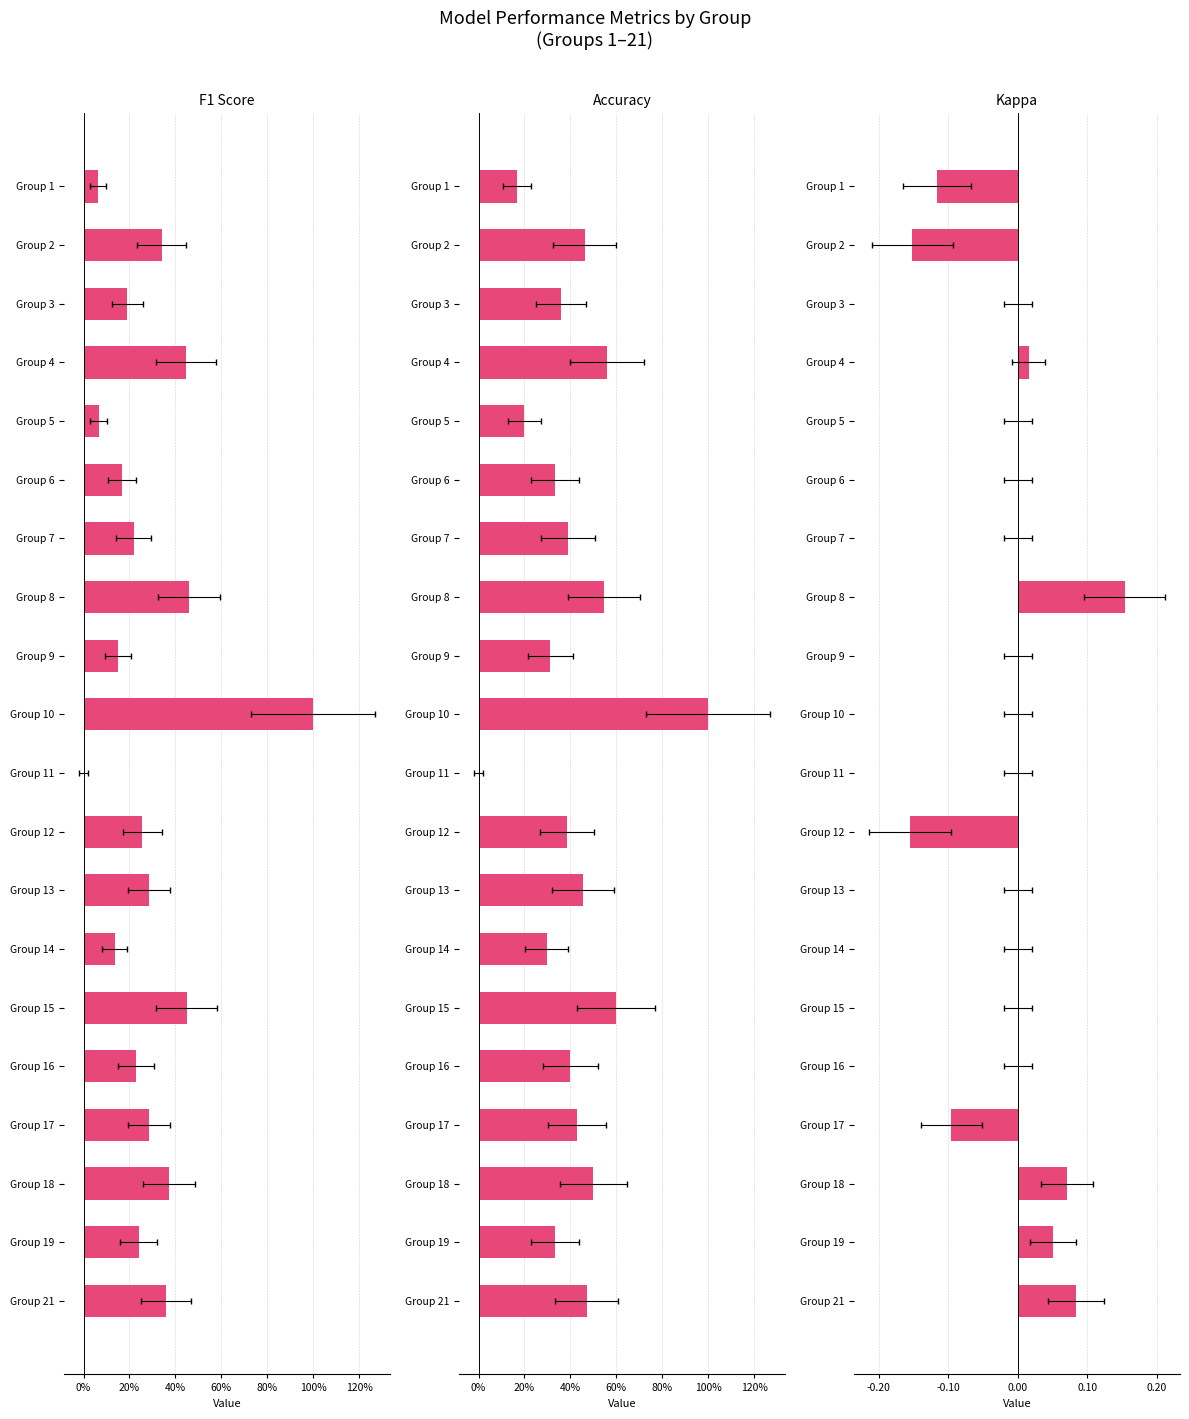

At how many categories does at least one series exceed 0?

19